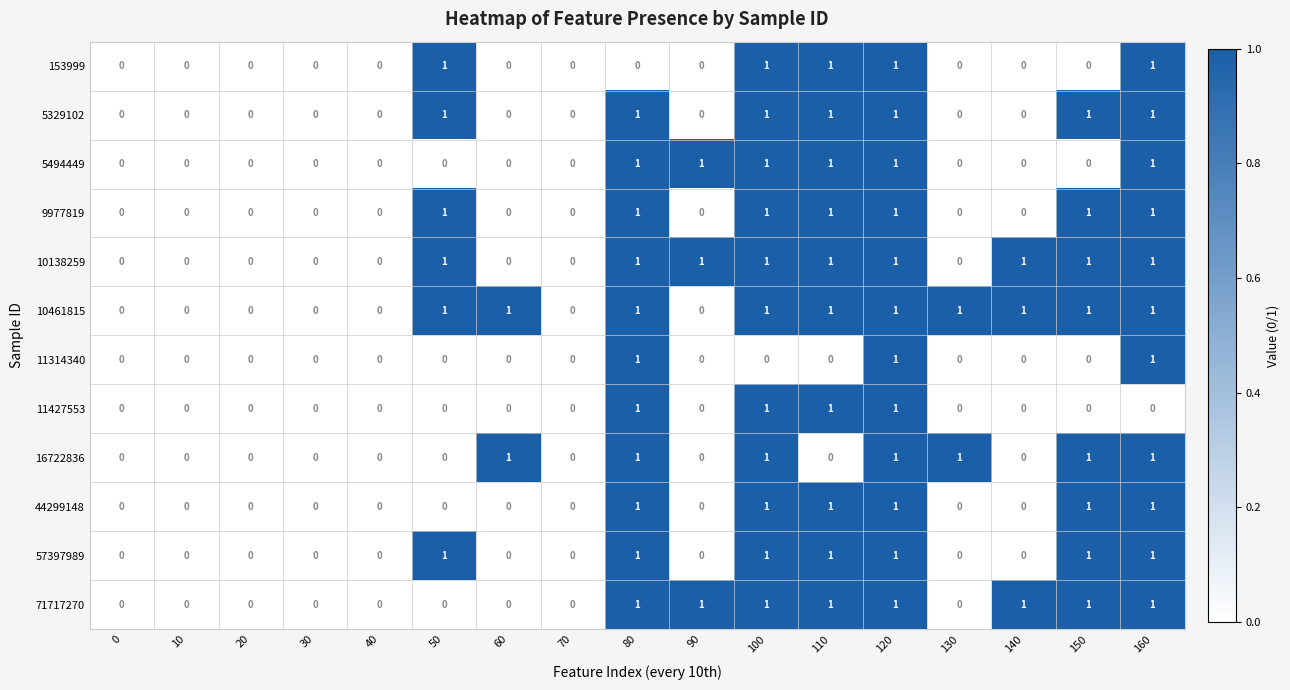

What is the total value across all series at 50?

6